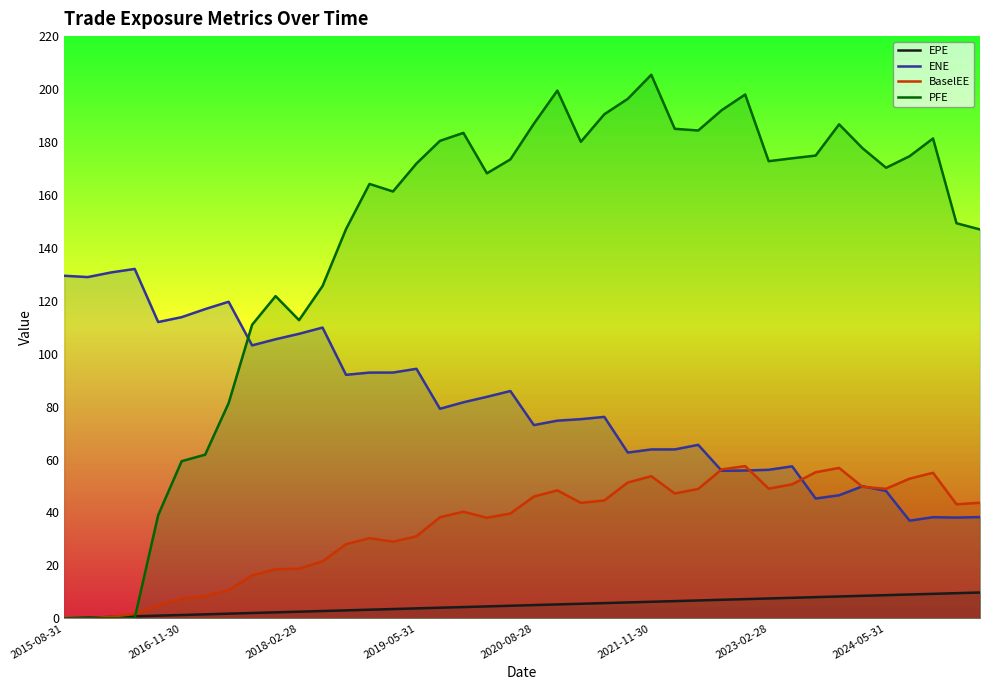

Rank the series by their maximum value, from lowest to highest.

EPE, BaselEE, ENE, PFE